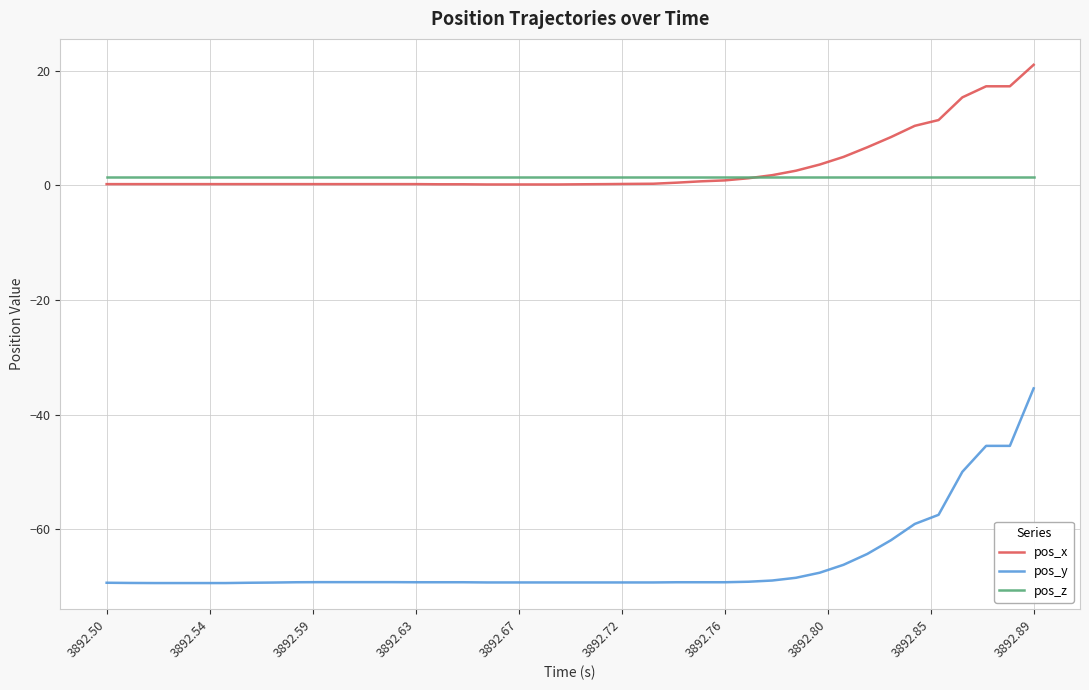

True or false: pos_x and pos_y intersect in this chart.

False